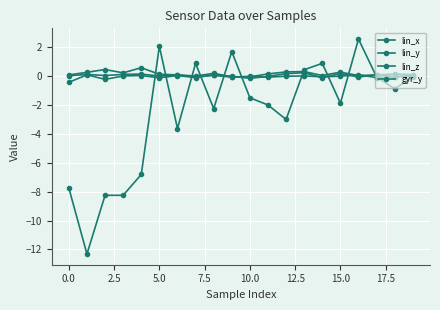

Does the chart have visible grid lines?

Yes